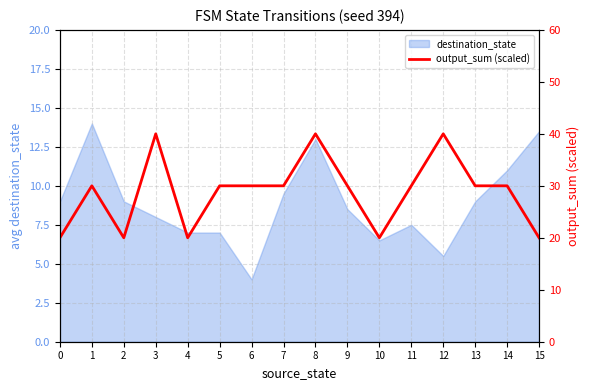

At which label does destination_state reach its minimum?

6